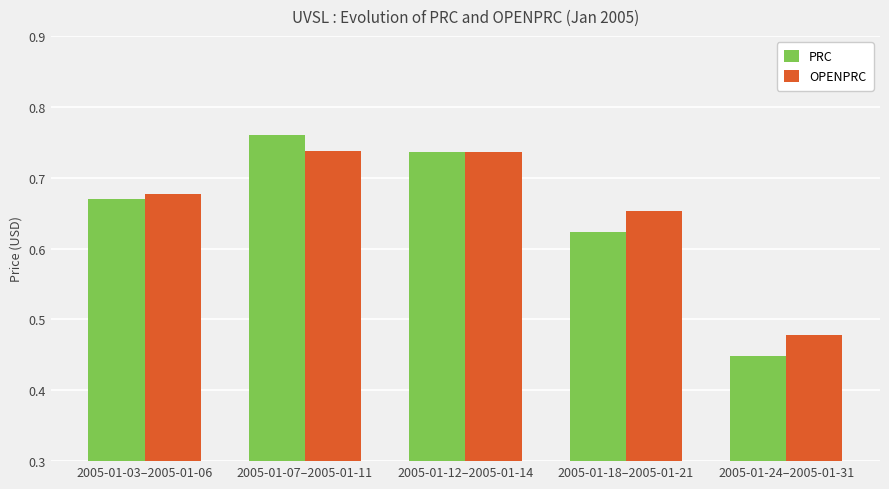

Between 2005-01-12–2005-01-14 and 2005-01-24–2005-01-31, which series saw the biggest shift?

PRC